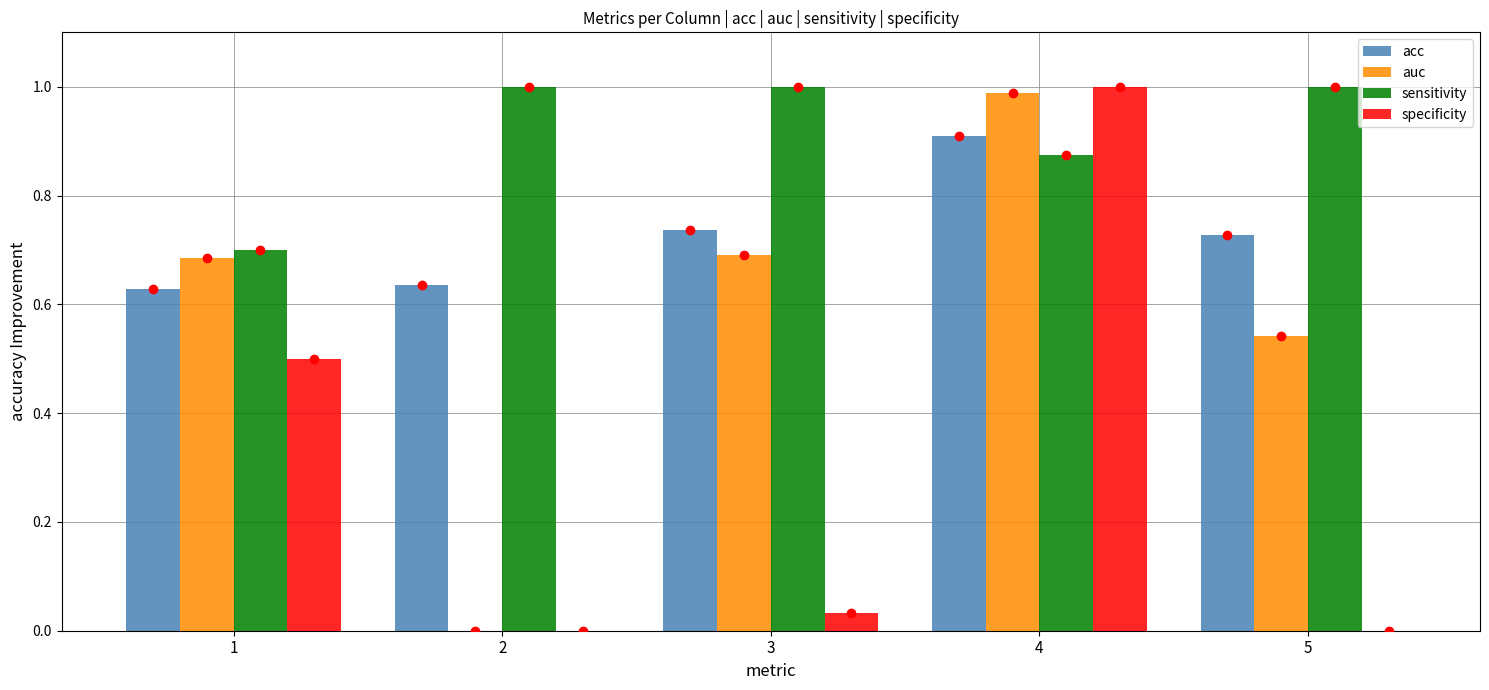

What is the lowest value of the acc series?

0.6